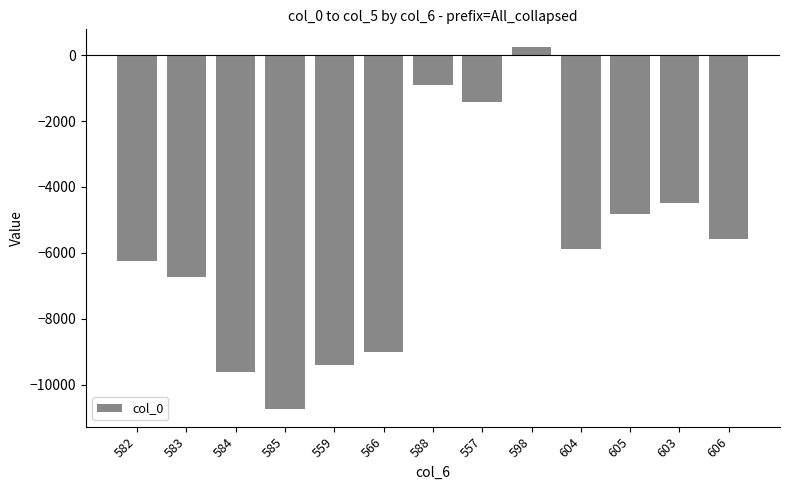

Between 559 and 603, which is larger?

603